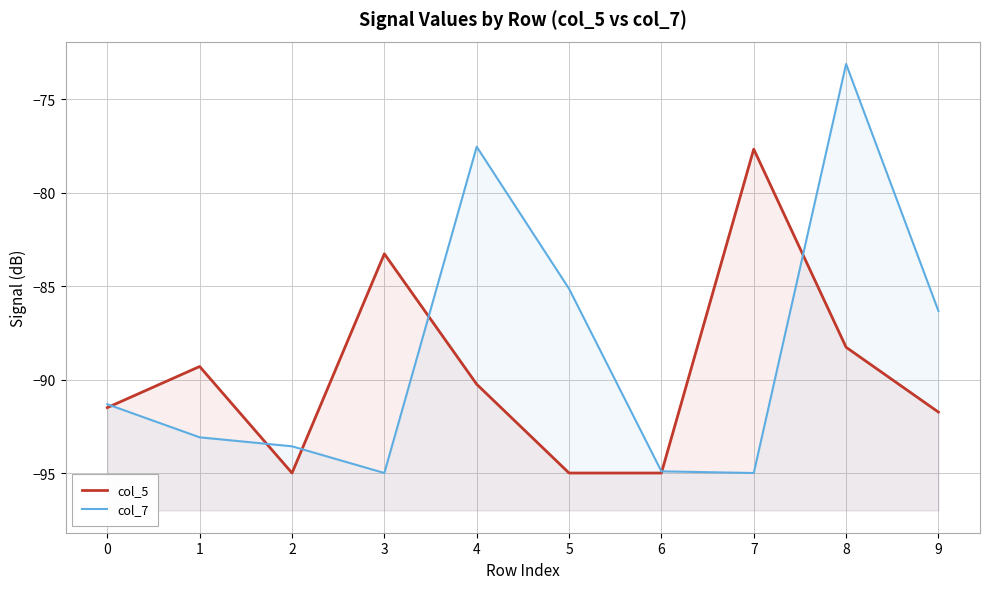

Where do col_7 and col_5 first cross each other?

0 and 1